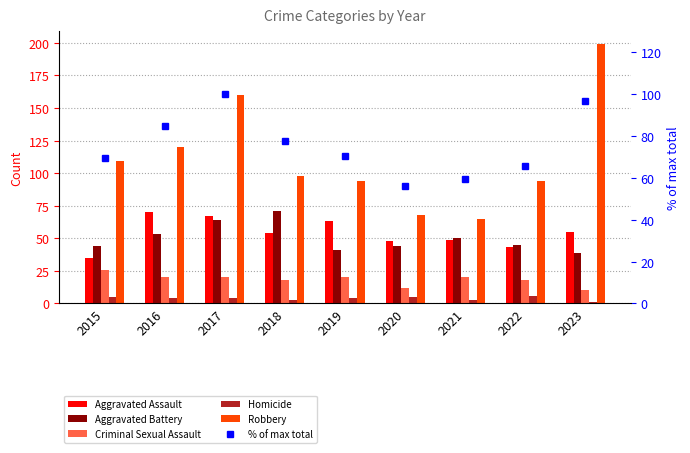

Which series changed the most between 2018 and 2020?

Robbery